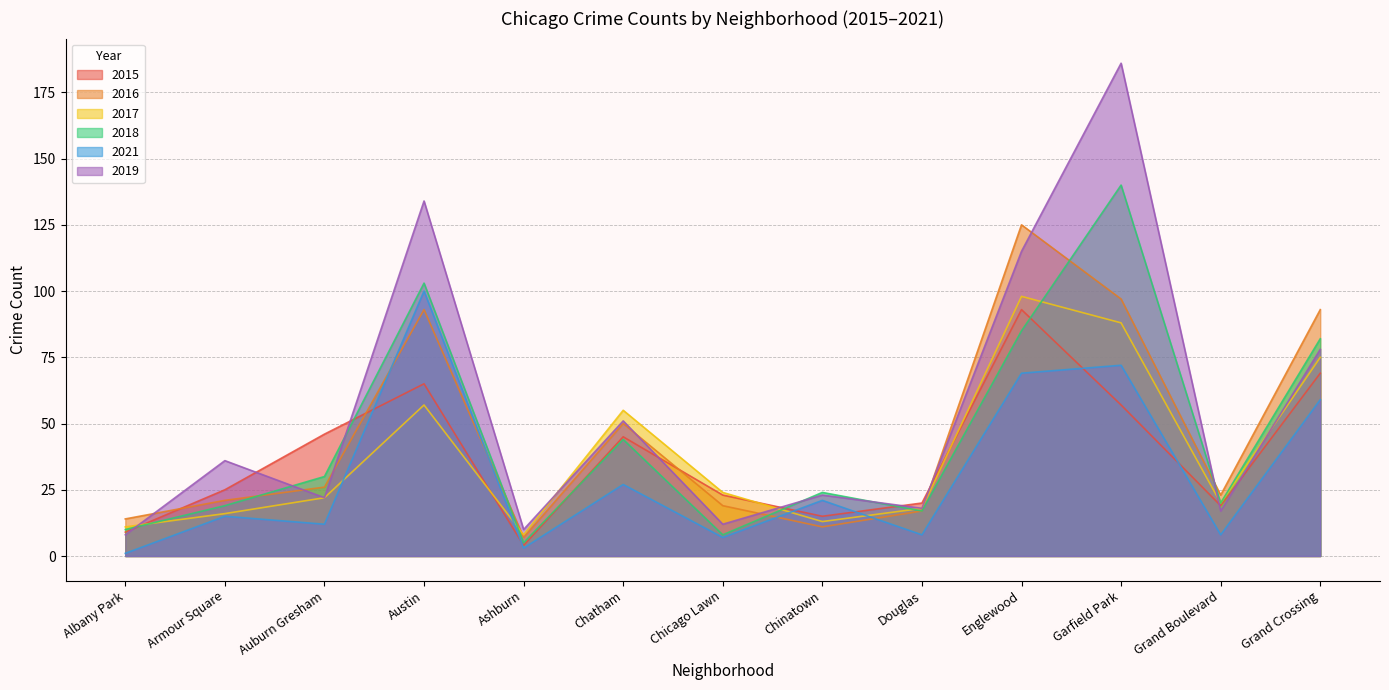

What are all the series names shown in the legend?

2015, 2016, 2017, 2018, 2021, 2019